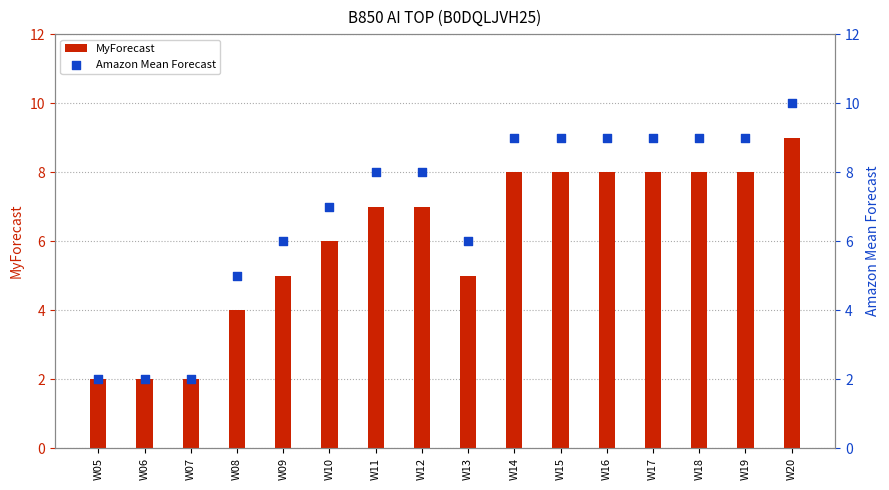

Is the value of Amazon Mean Forecast at W08 greater than the value of MyForecast at W08?

Yes